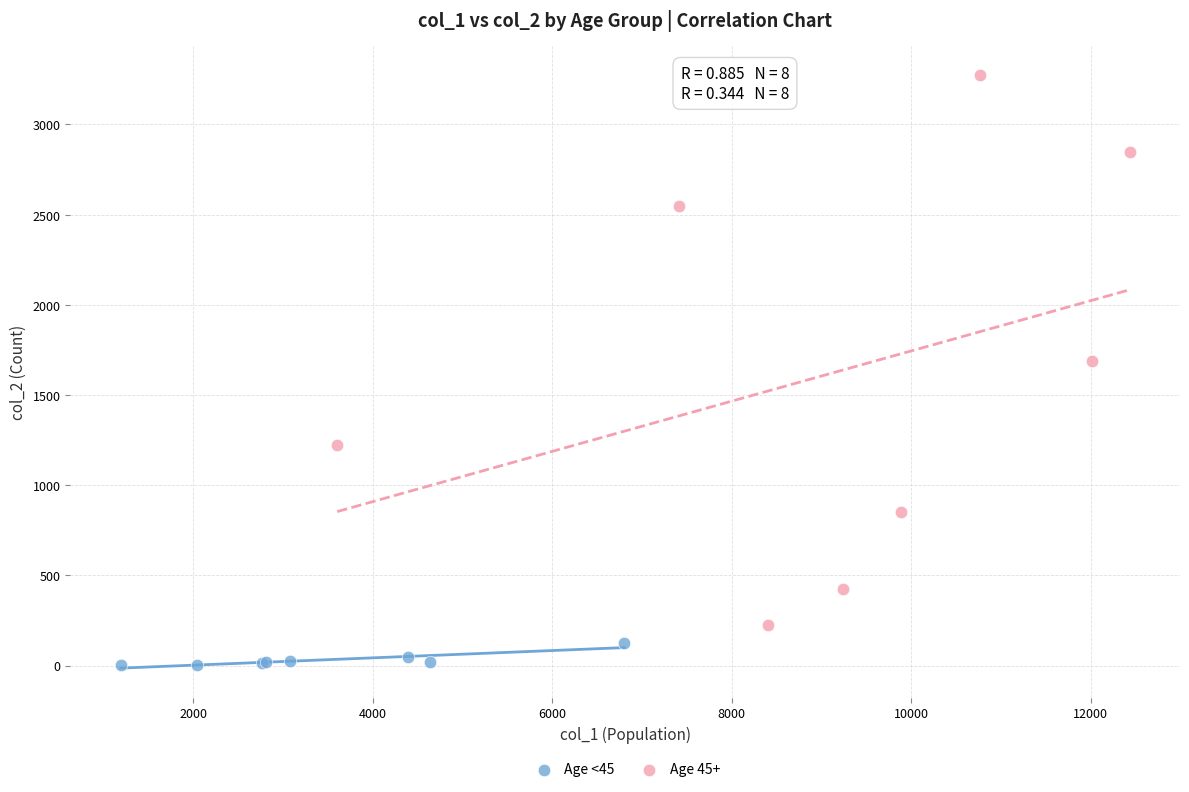

Which series has the largest Y range (max minus min)?

Age 45+